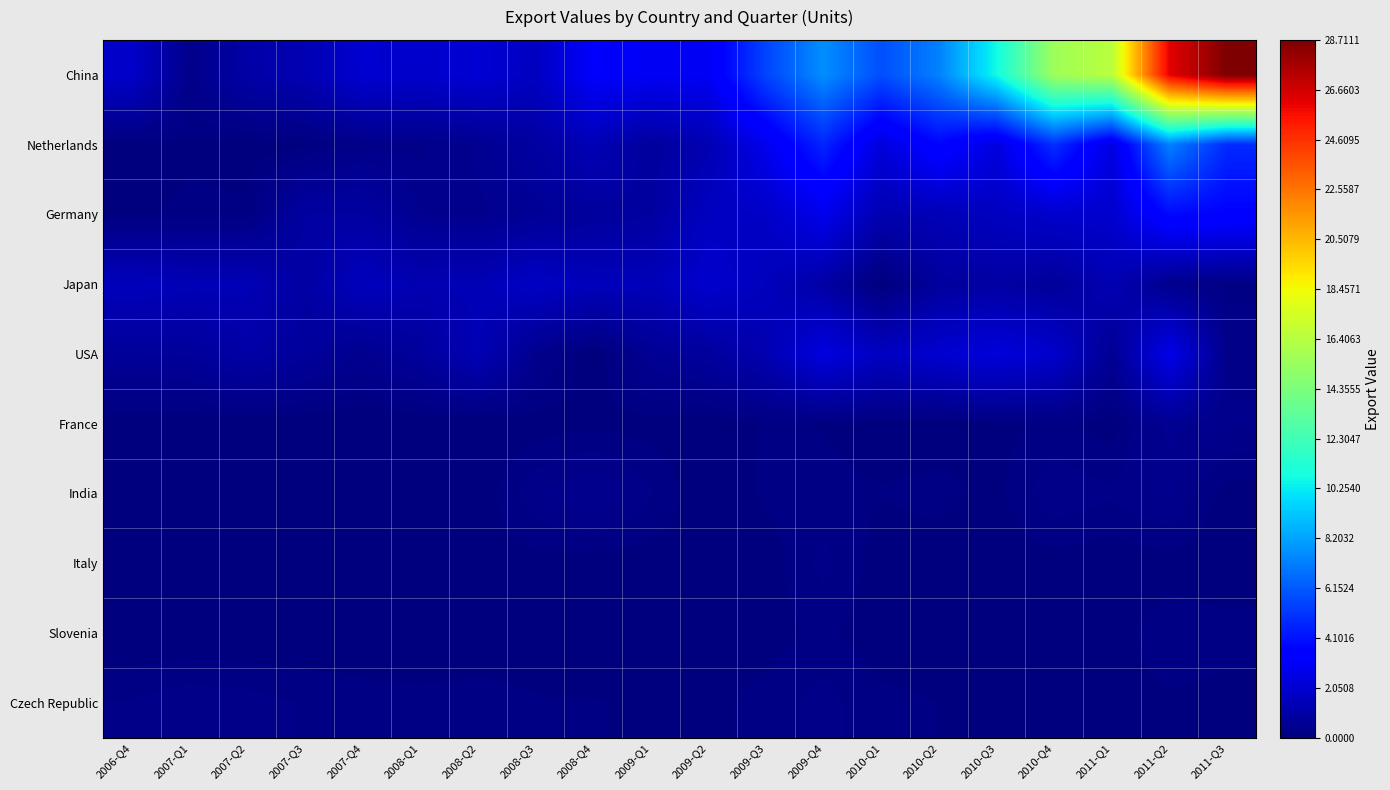

At how many categories does at least one series exceed 10293601?

5